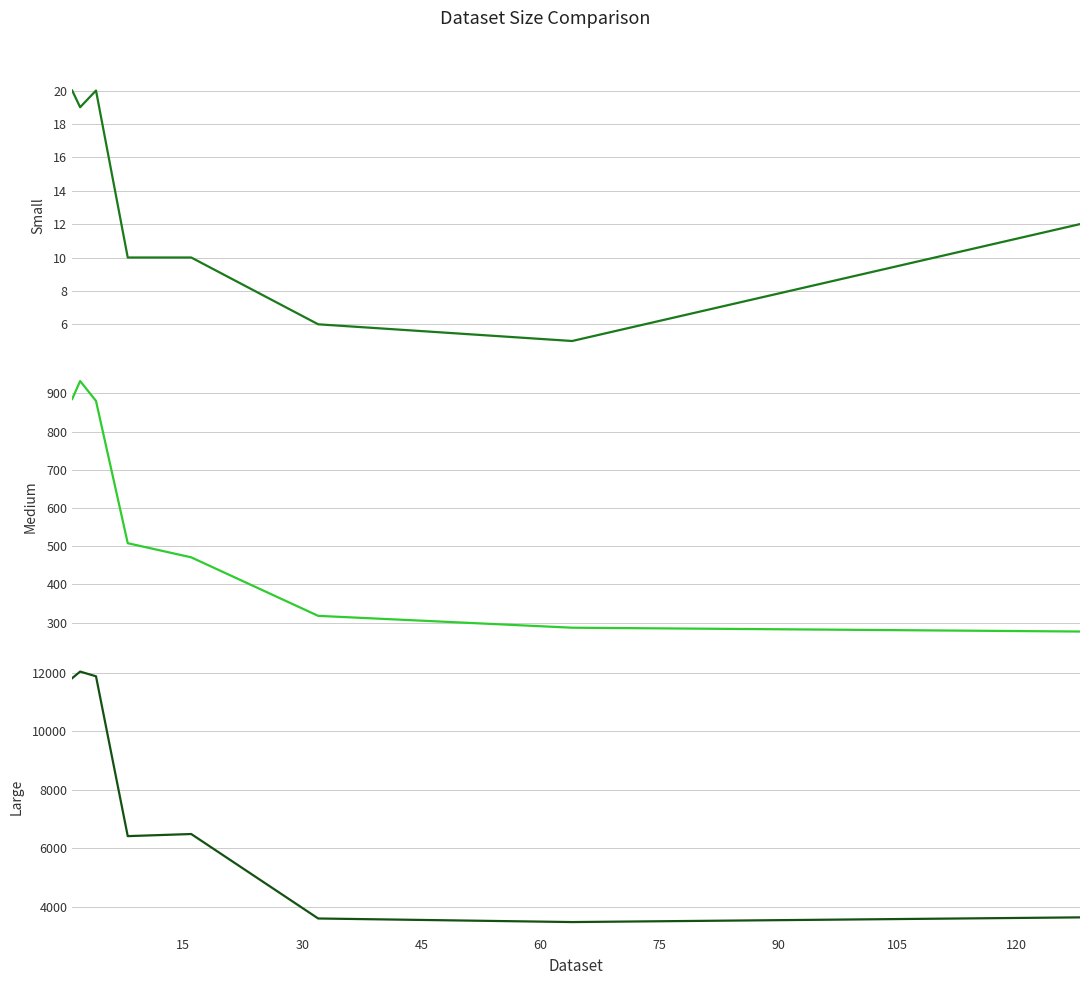

What is the sum of all Small values?

102